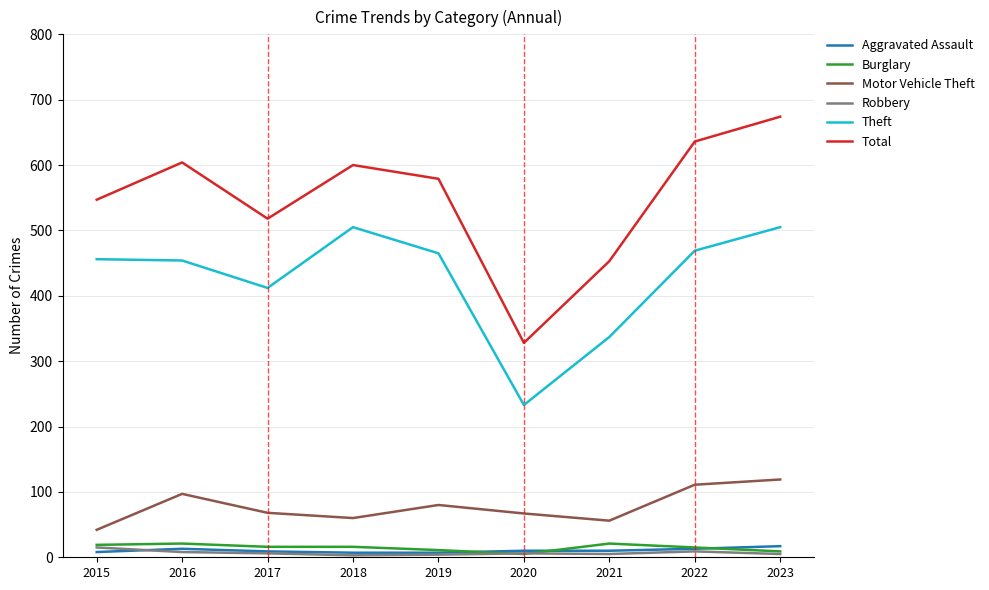

True or false: Total has a value of 328 at 2020.

True